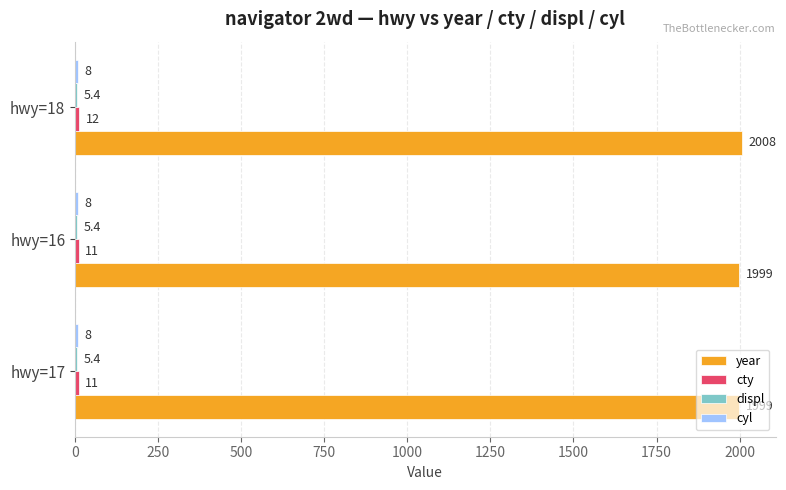

Which series has the largest total across all categories?

year